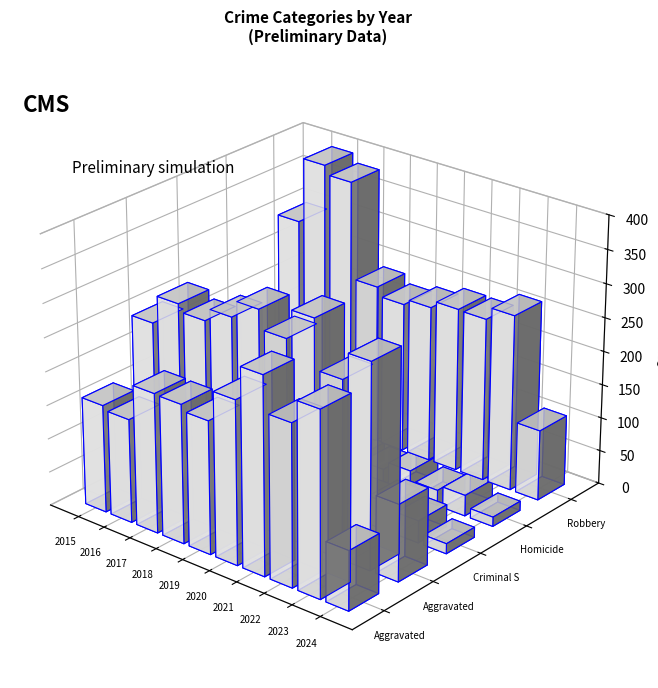

List the series in order of their peak value, lowest first.

Homicide, Criminal Sexual Assault, Aggravated Assault, Aggravated Battery, Robbery